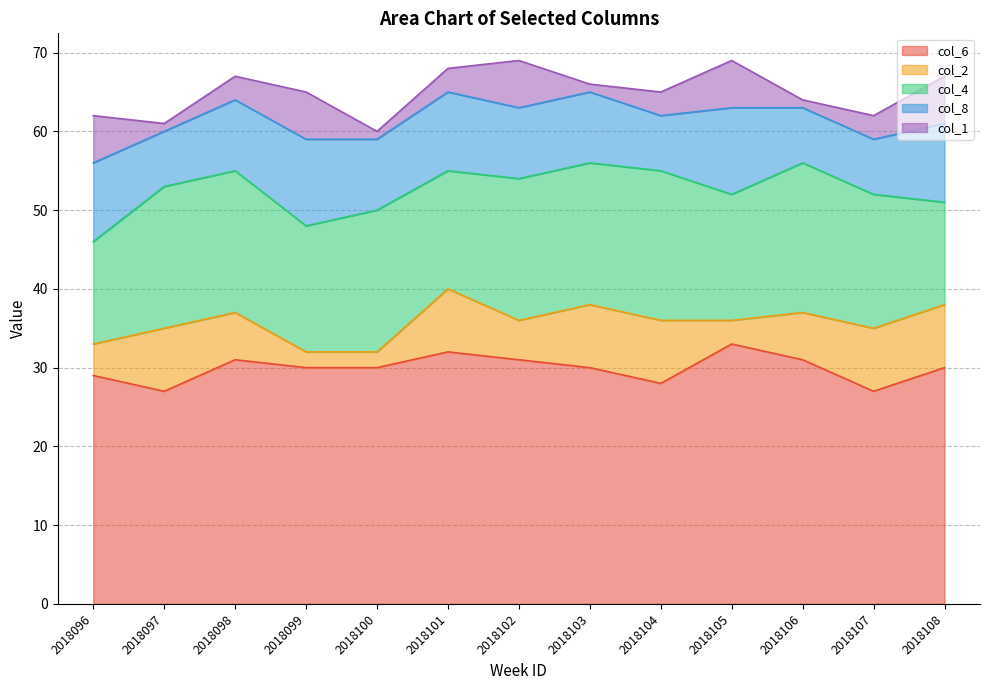

True or false: col_4 and col_8 cross at least once.

False